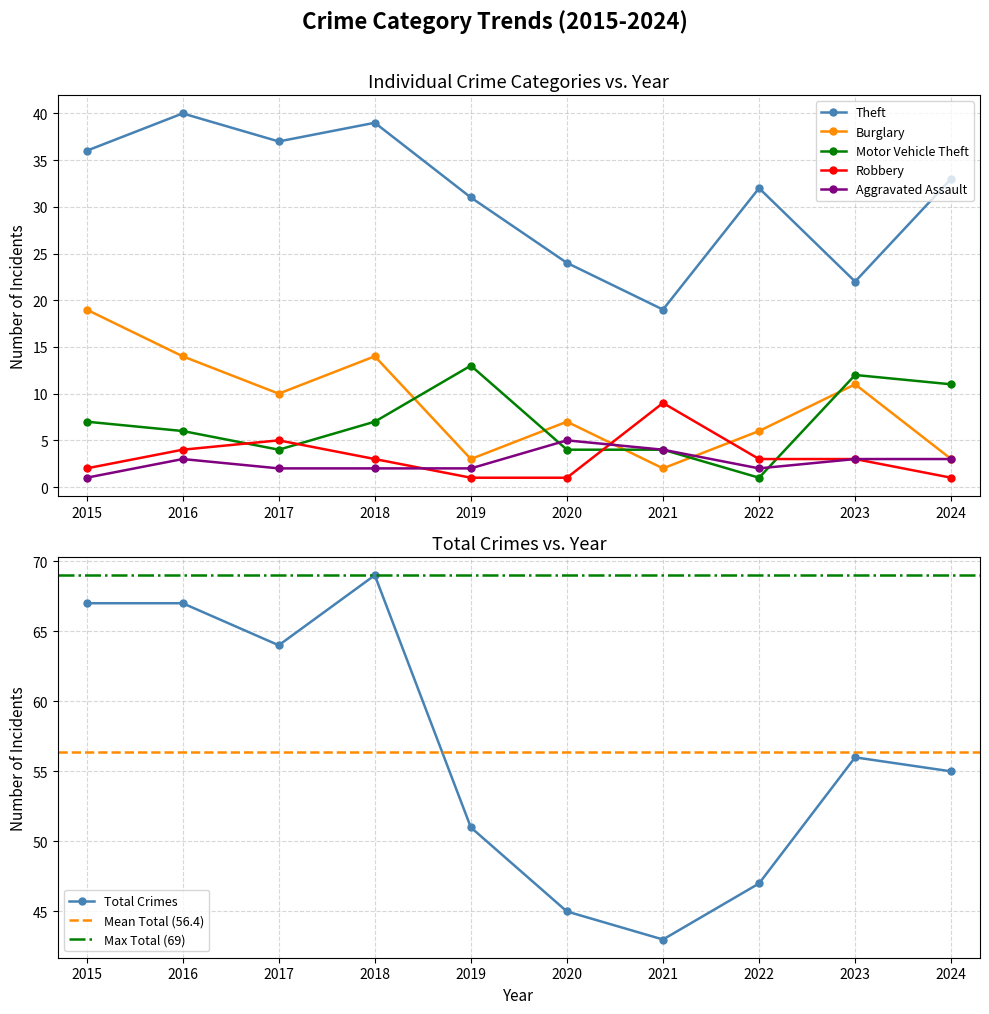

What is the maximum value shown in the chart?

69